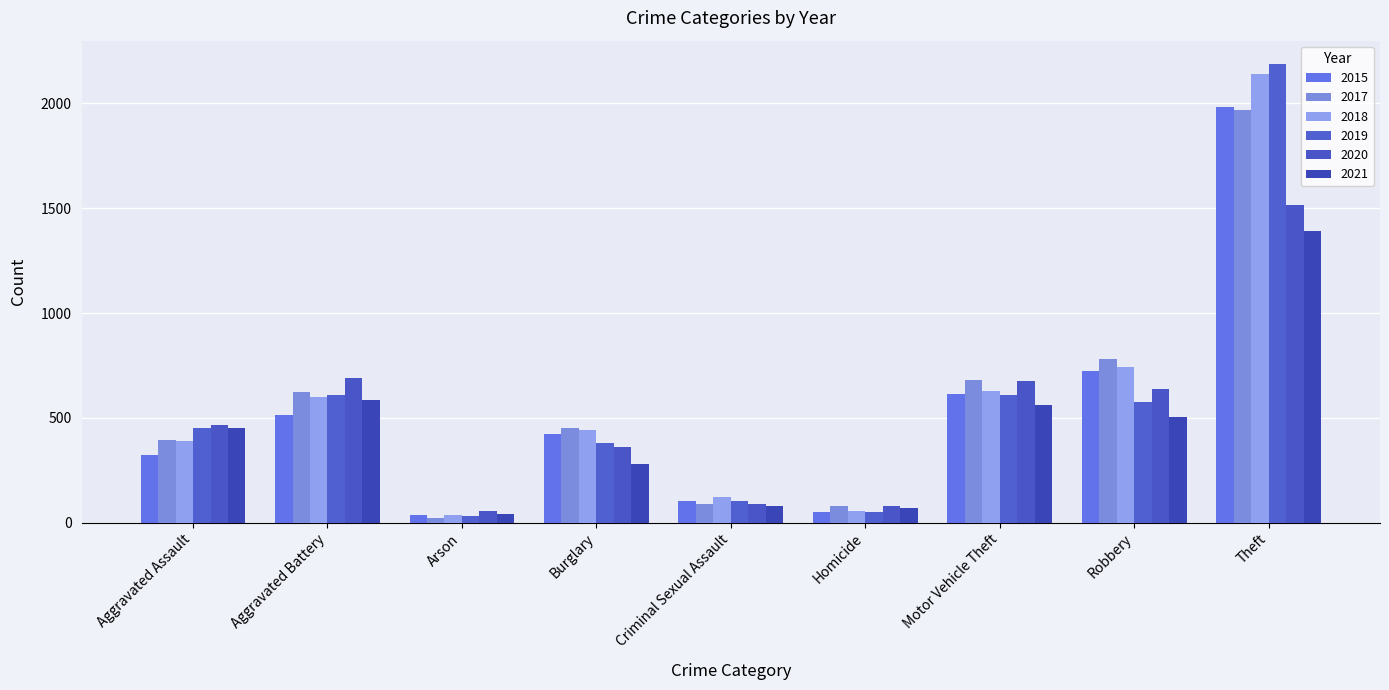

At which label does 2017 first exceed 453?

Aggravated Battery